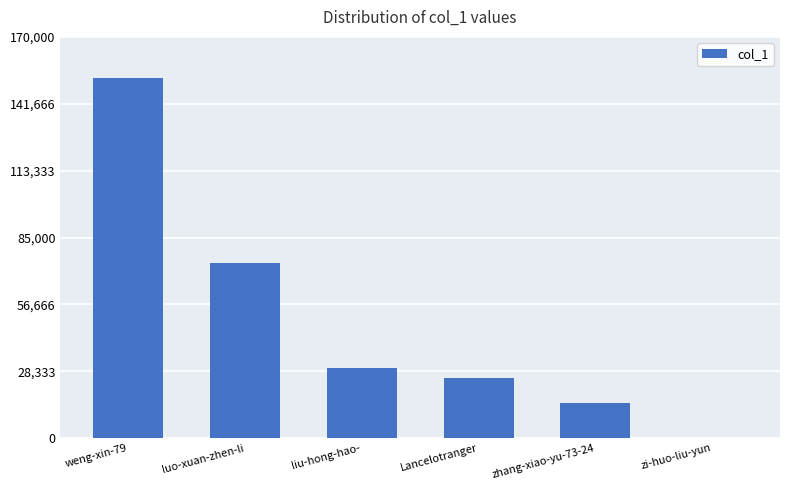

Reading left to right, extract all data points from this chart.

152494	74201	29864	25269	14730	13